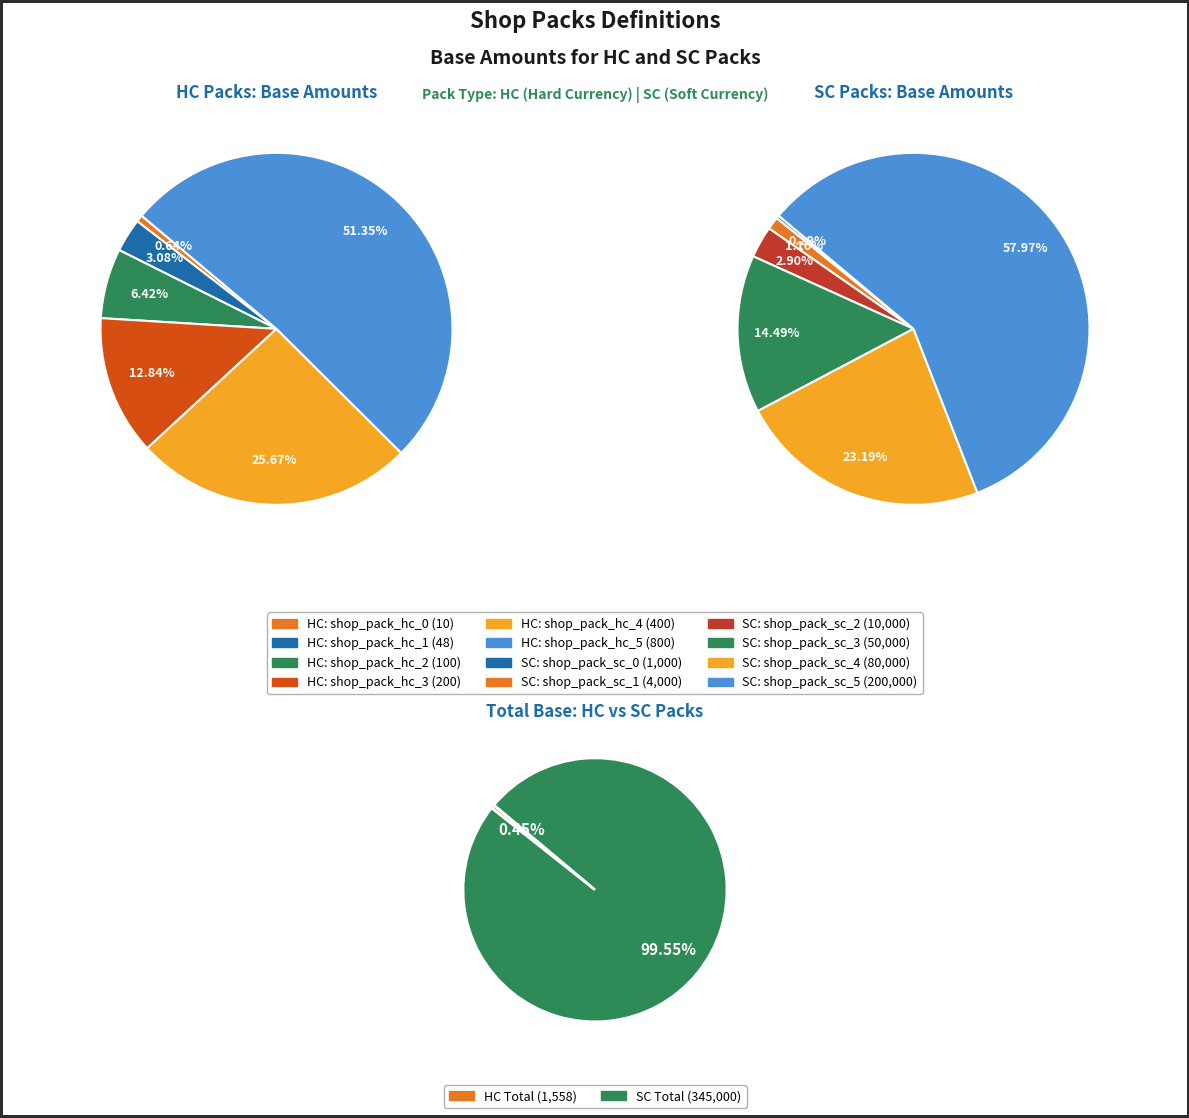

To the nearest percent, what percentage of the pie is 0?

1%